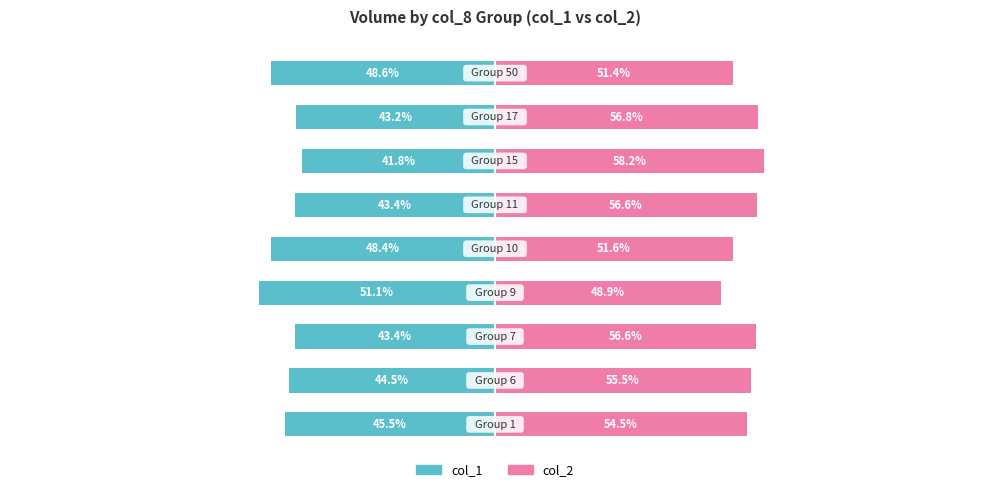

What is the sum of all col_2 (Renter-side) values?

490.2